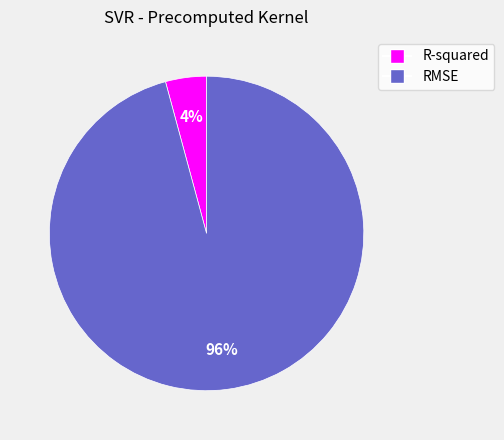

To the nearest percent, what is the difference between the largest and smallest slice percentages?

92%